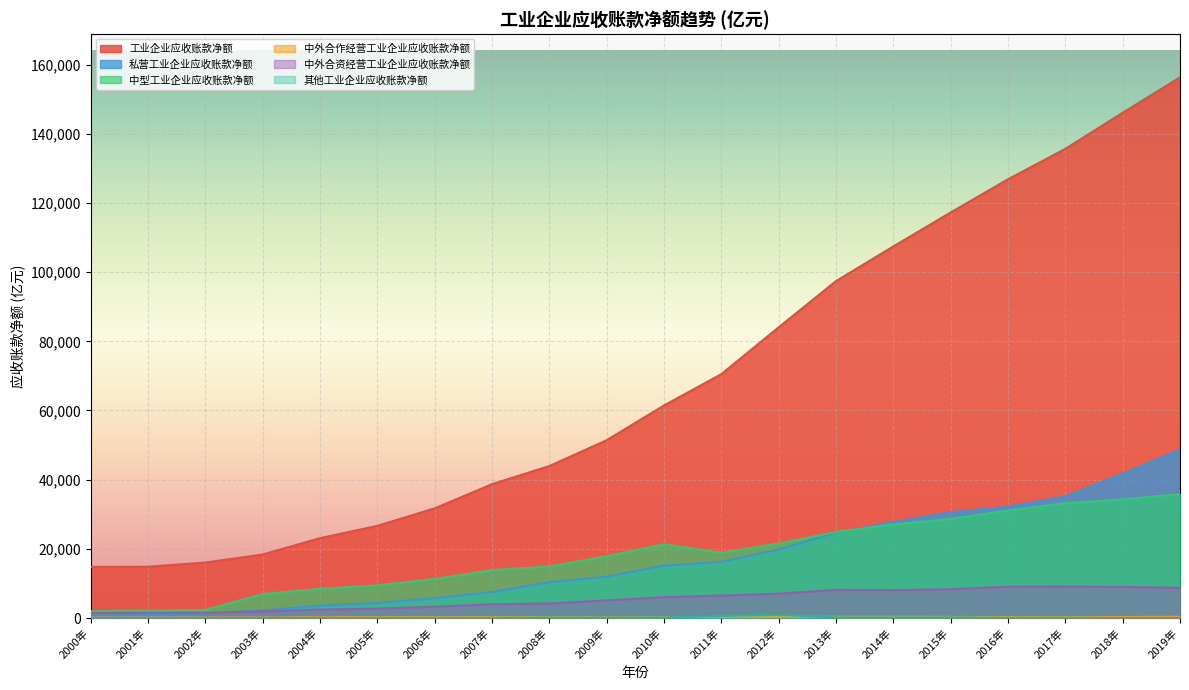

What is the approximate value of 工业企业应收账款净额 at 2017年?

135645.1